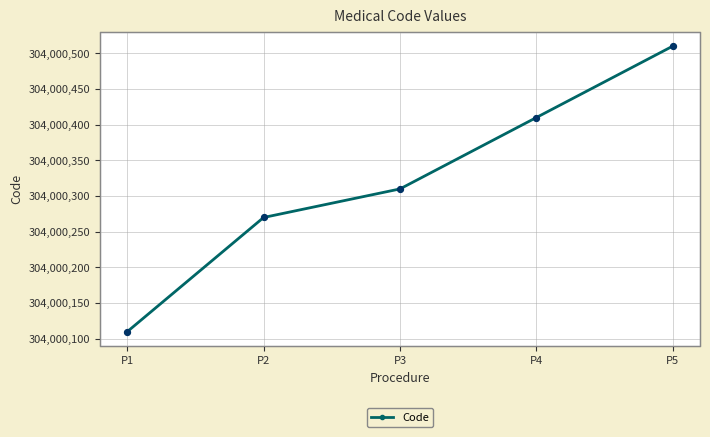

Between P3 and P4, which is larger?

P4